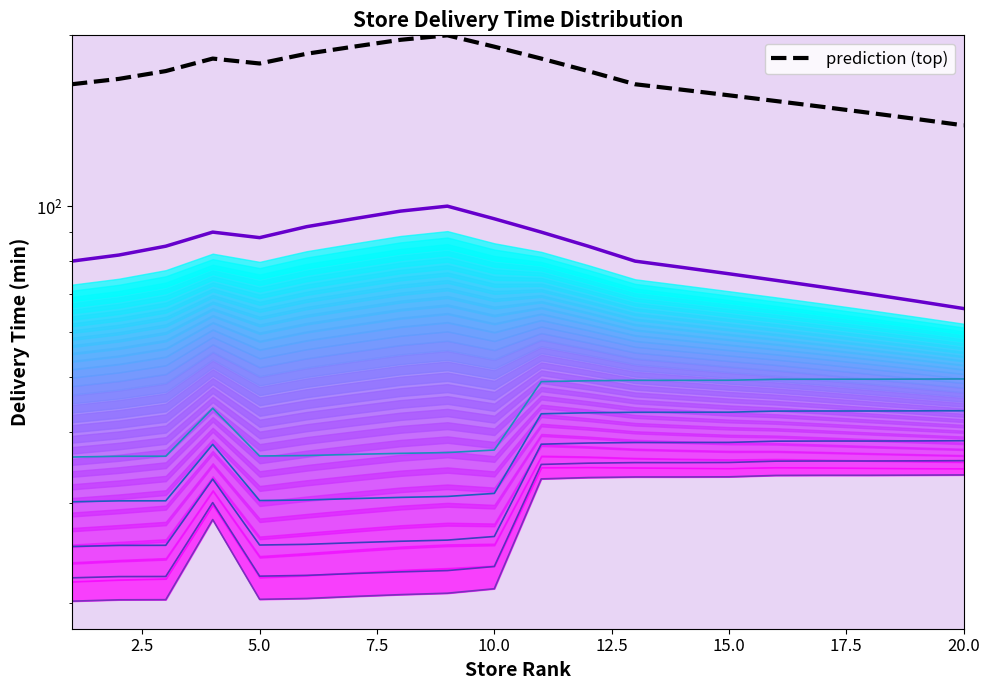

What is the average value of the delta_3 series?

32.3